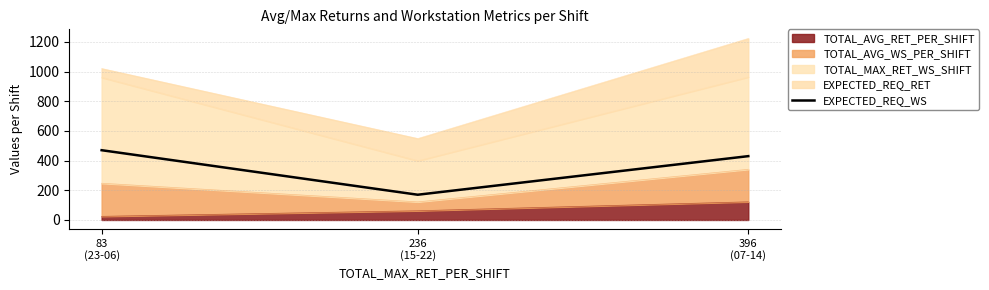

Is it true that the value at 236
(15-22) is 170?

True